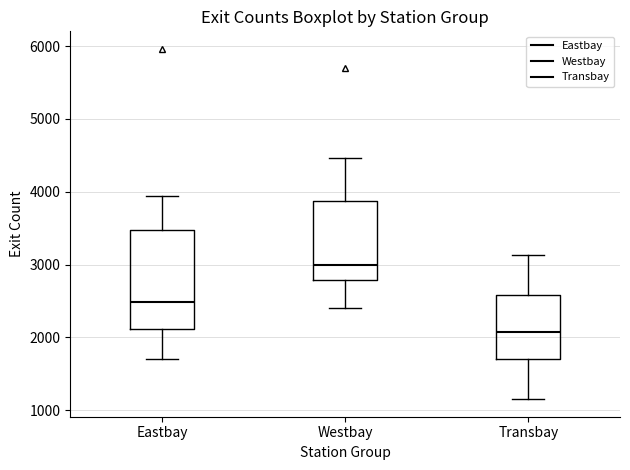

Reading left to right, transcribe this box plot: for each box, give where its median line is, the range the box spans, and where its two whiskers end, as read against the y-axis. The values are not printed on the chart, so give them approximately, as read against the axis.

Eastbay: median 2500, box 2100 to 3500, whiskers 1700 to 3900
Westbay: median 3000, box 2800 to 3900, whiskers 2400 to 4500
Transbay: median 2100, box 1700 to 2600, whiskers 1100 to 3100